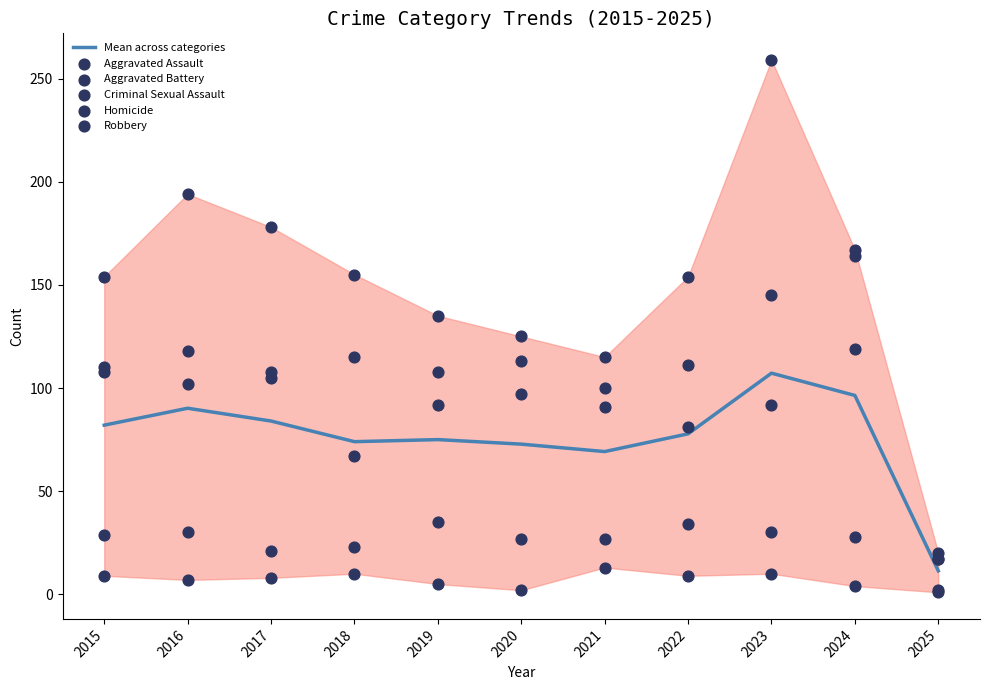

Which series contains the highest Y value?

Robbery